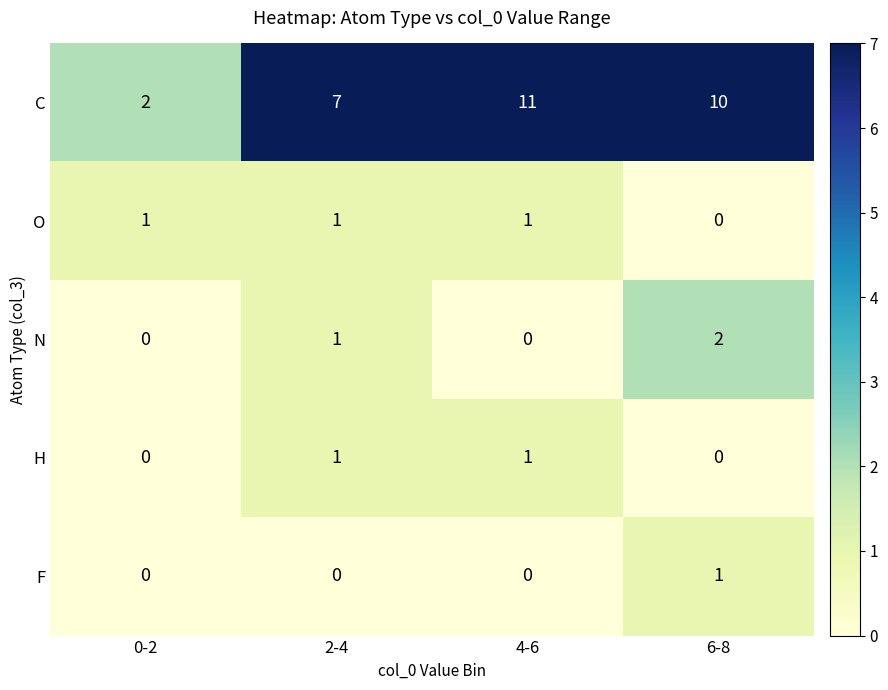

What is the spread (max minus min) of values at 6-8?

10